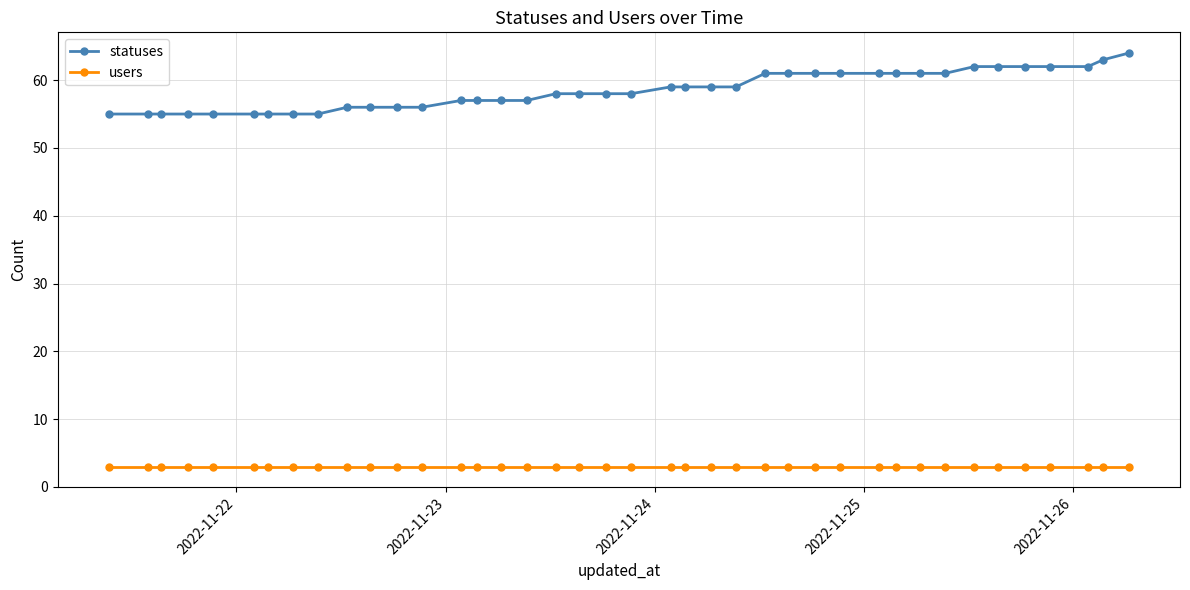

True or false: statuses and users intersect in this chart.

False